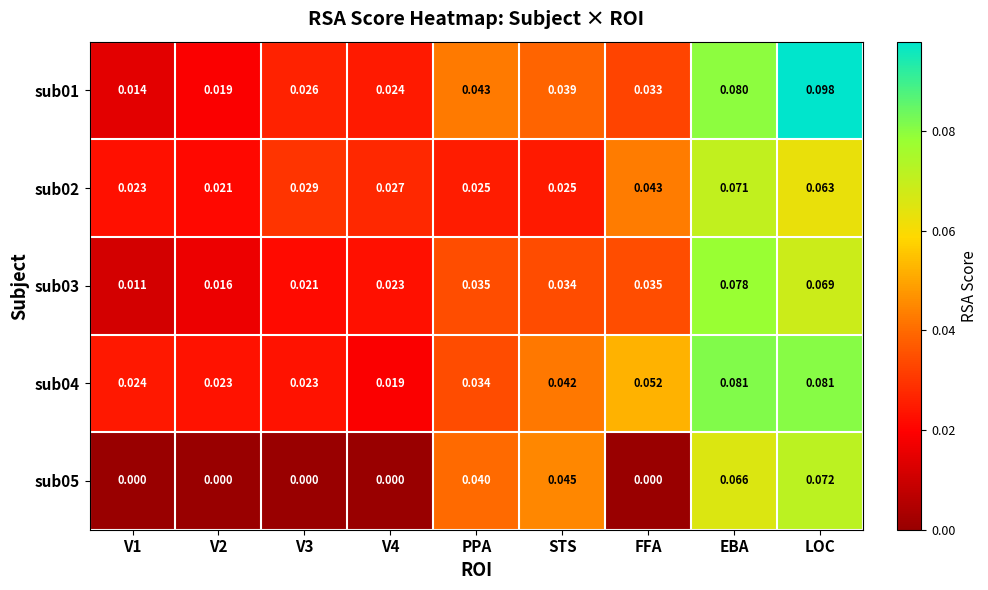

At which category is the sum across all series the highest?

LOC